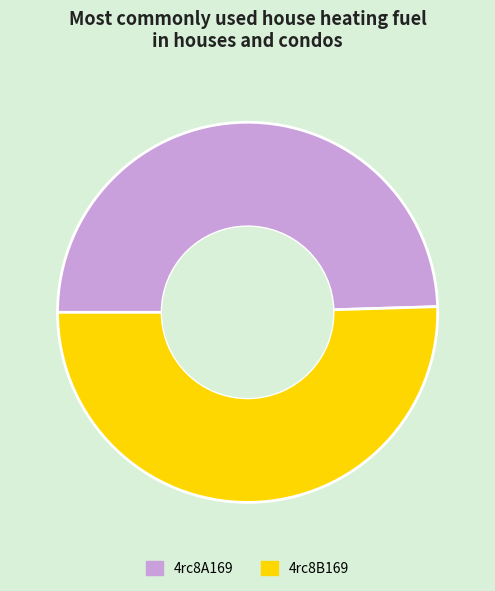

How many slices are in this pie chart?

2